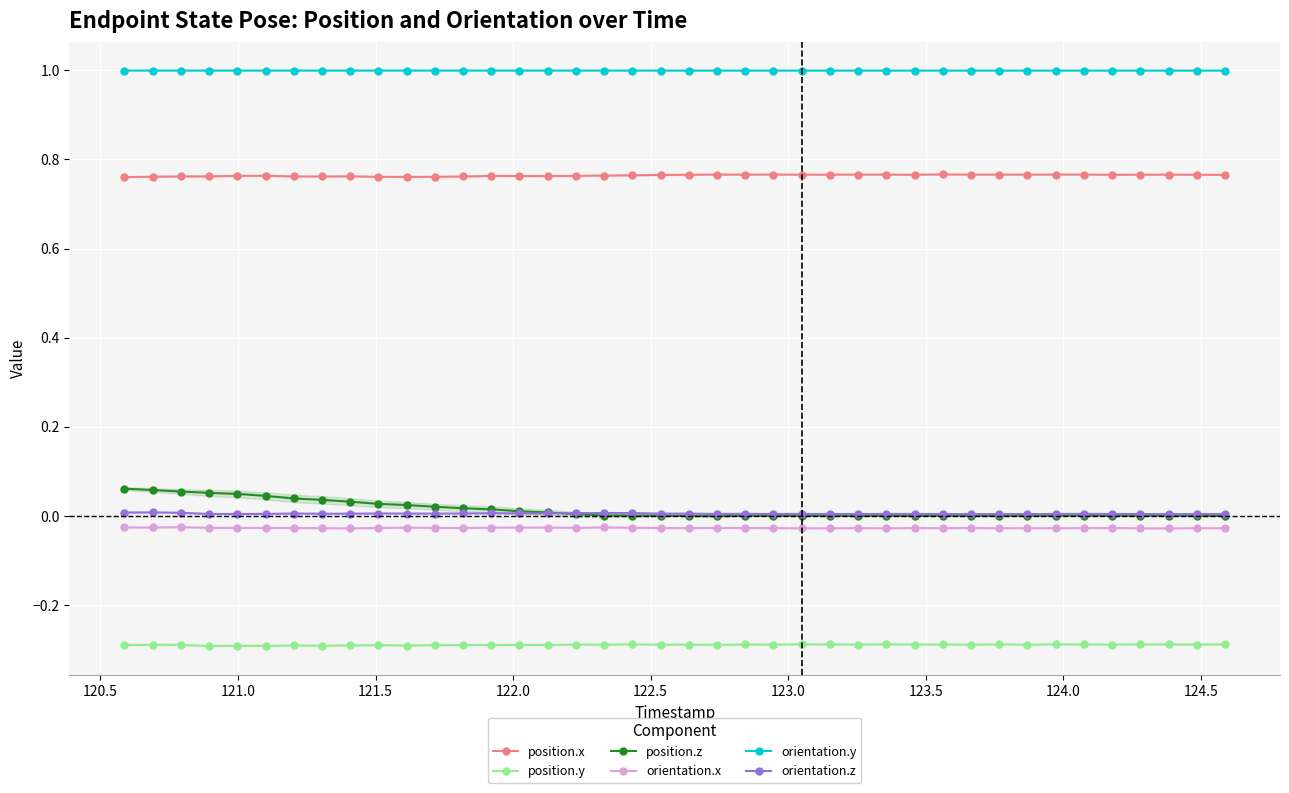

What is the value of the orientation.y point at the 34th from the left?

1.0